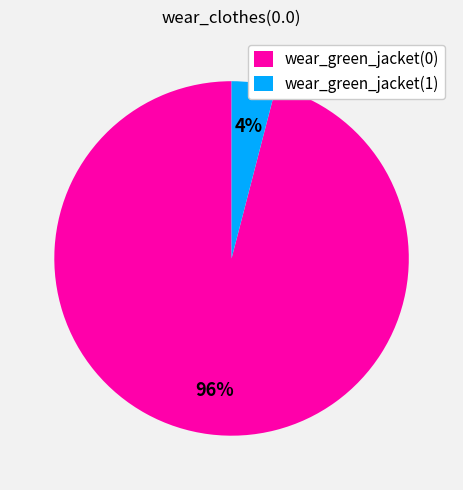

What percentage is the wear_green_jacket(0) slice, to the nearest percent?

96%